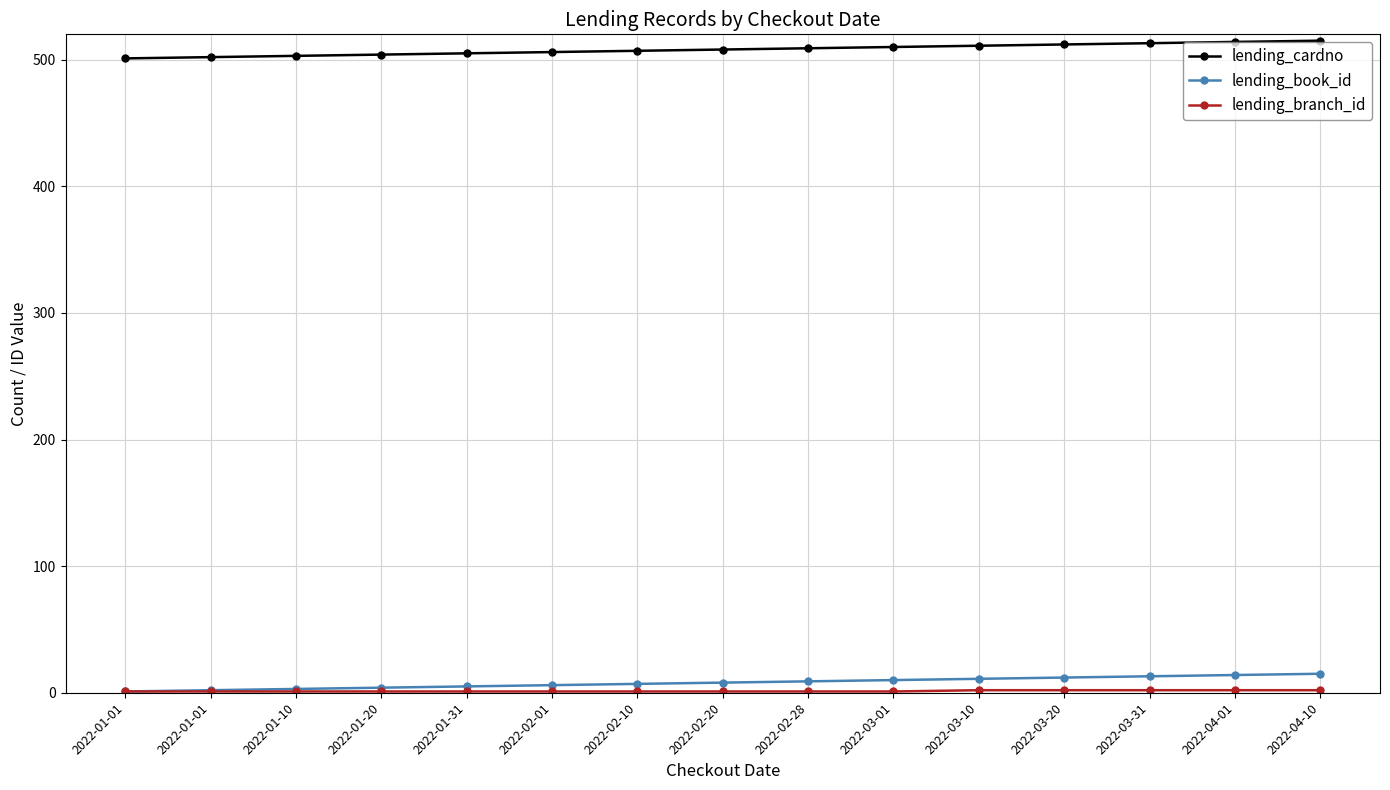

Which category has the lowest value in the lending_cardno series?

2022-01-01